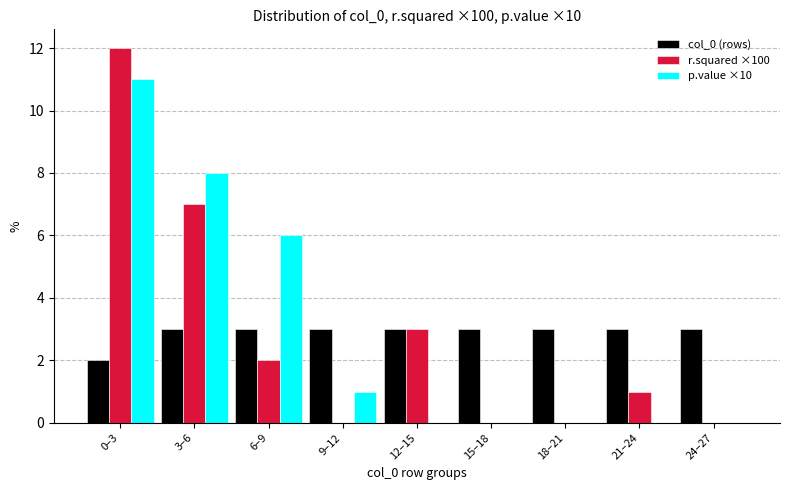

Reading left to right, transcribe all the data shown in this chart.

col_0 (rows): 0–3=2	3–6=3	6–9=3	9–12=3	12–15=3	15–18=3	18–21=3	21–24=3	24–27=3
r.squared ×100: 0–3=12	3–6=7	6–9=2	9–12=0	12–15=3	15–18=0	18–21=0	21–24=1	24–27=0
p.value ×10: 0–3=11	3–6=8	6–9=6	9–12=1	12–15=0	15–18=0	18–21=0	21–24=0	24–27=0